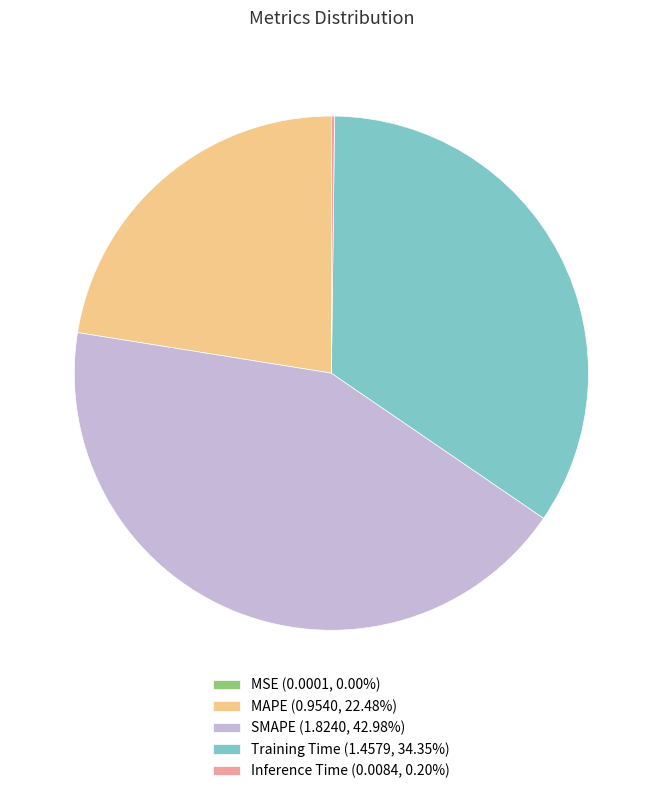

Is there any slice that represents more than half of the pie?

No